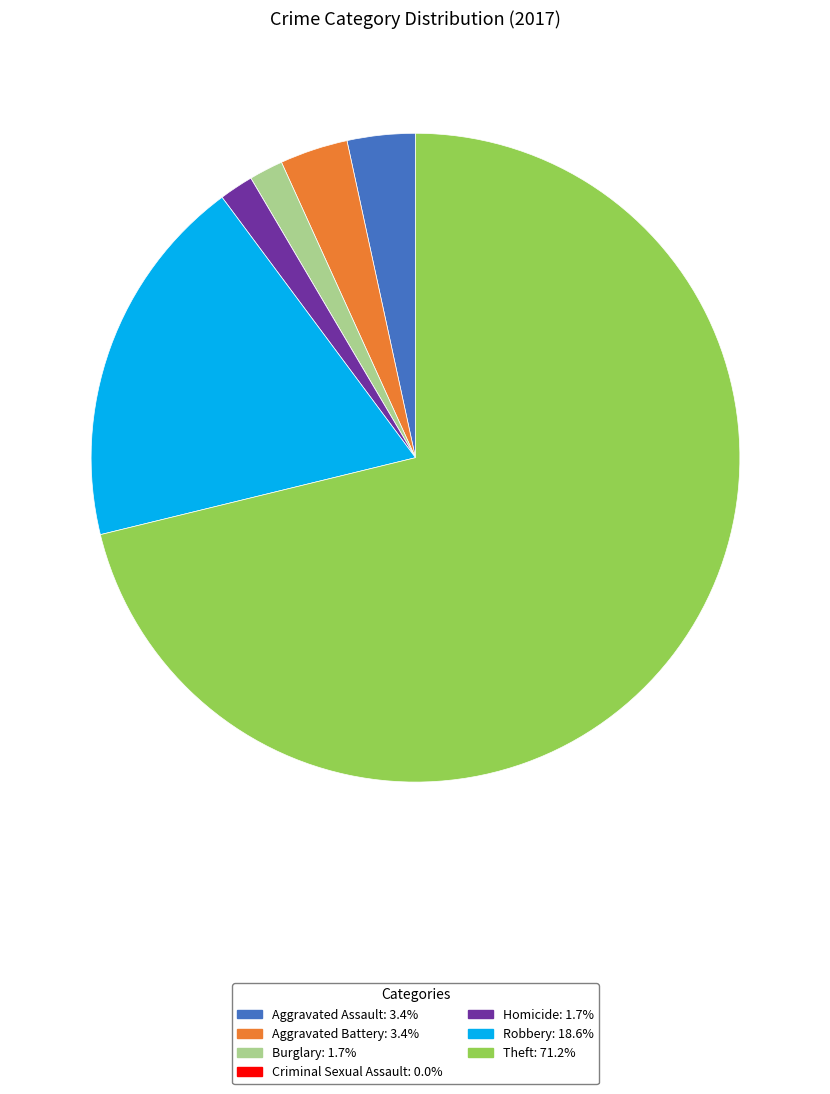

Is the sum of Aggravated Battery and Theft greater than half?

Yes